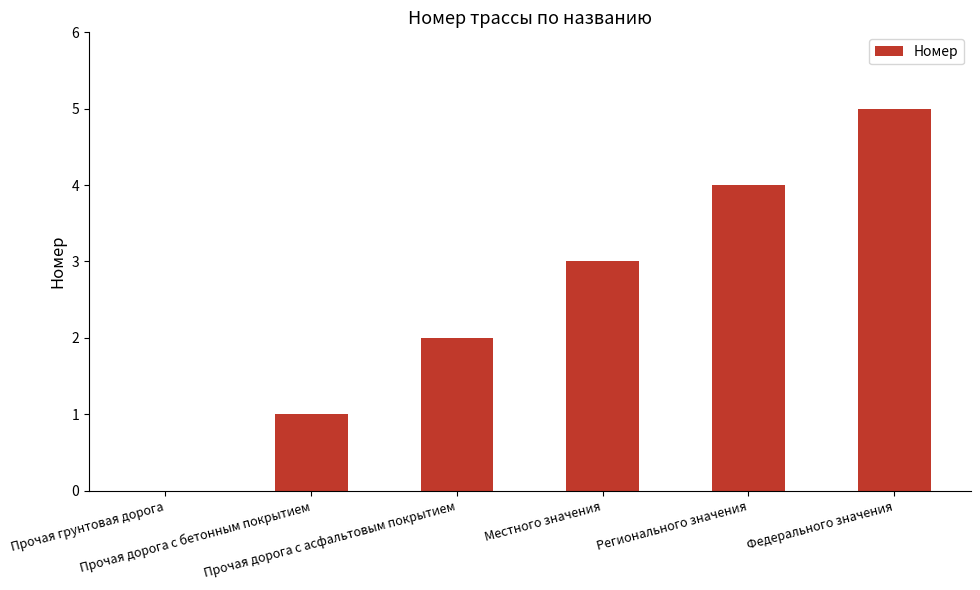

What is the sum of all values?

15